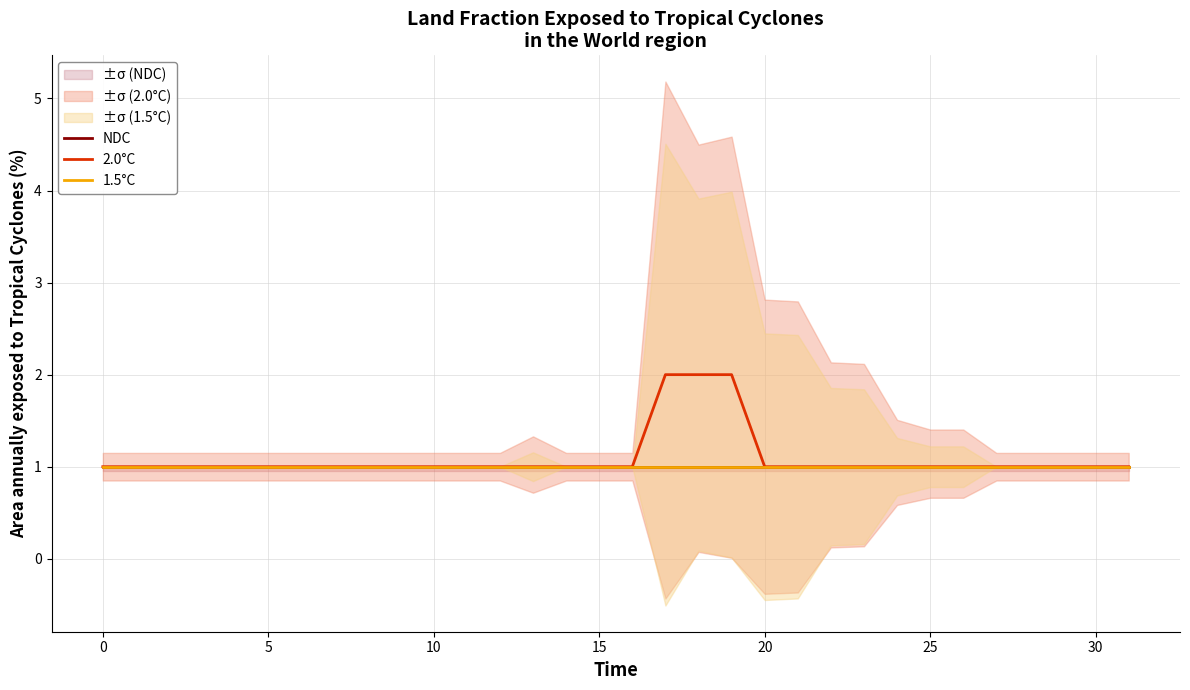

At how many categories does at least one series exceed 1?

6